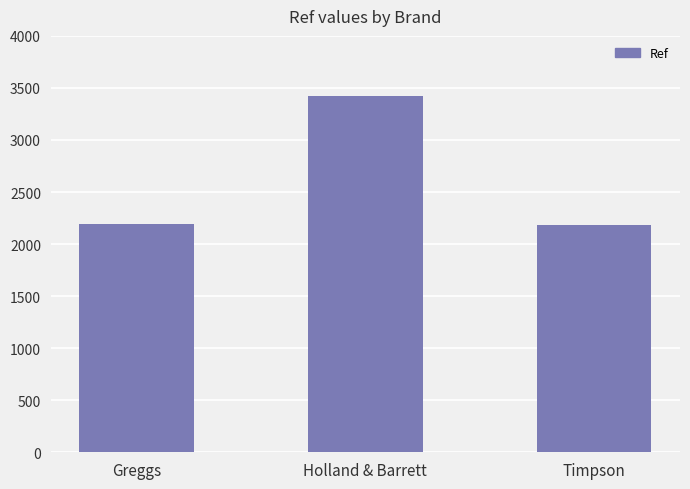

What is the difference between the maximum and minimum values?

1242